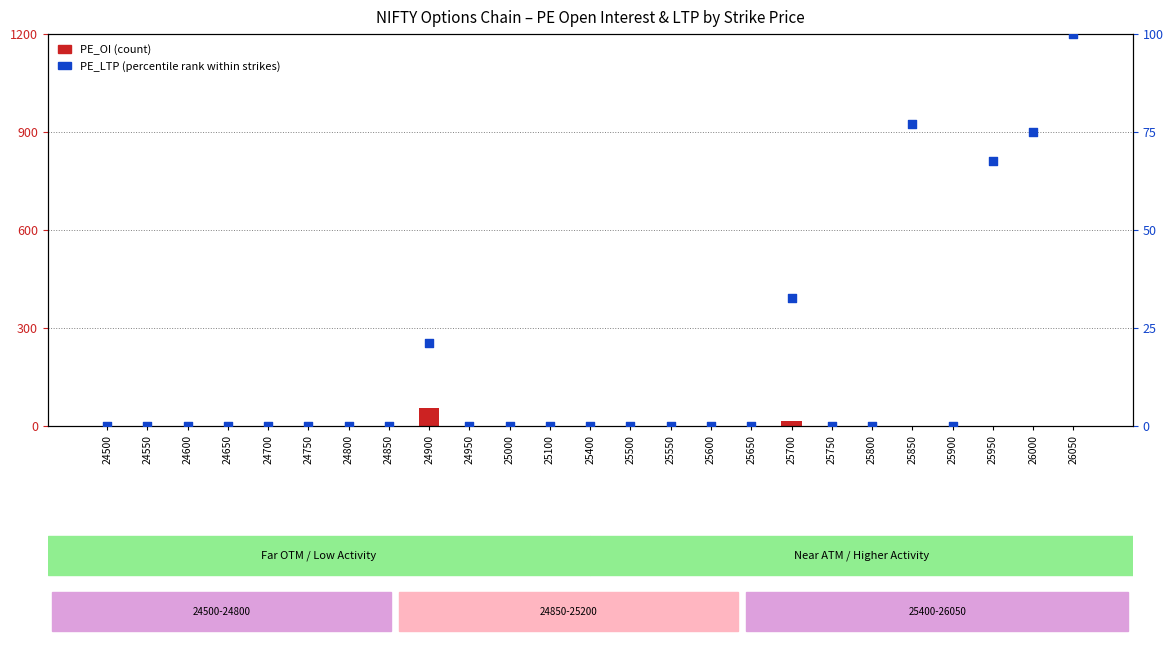

At which category is the sum across all series the highest?

26050